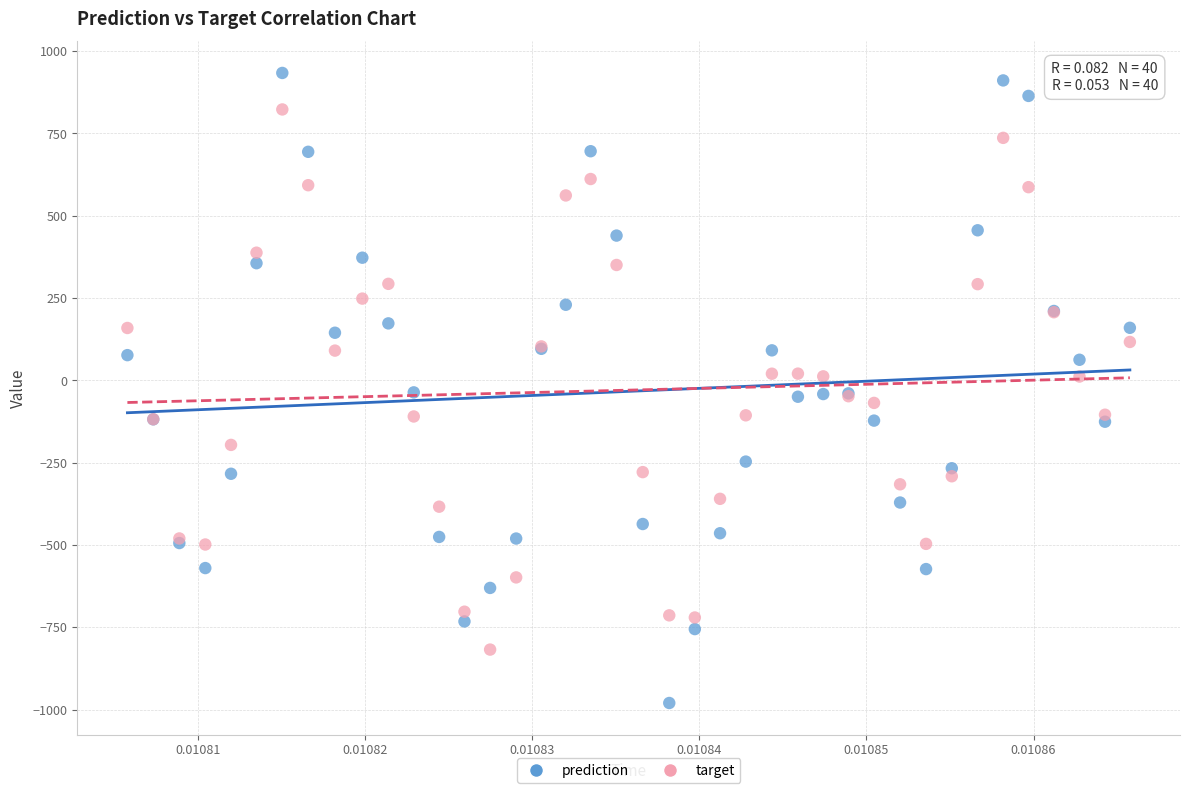

Which series contains the lowest Y value?

prediction